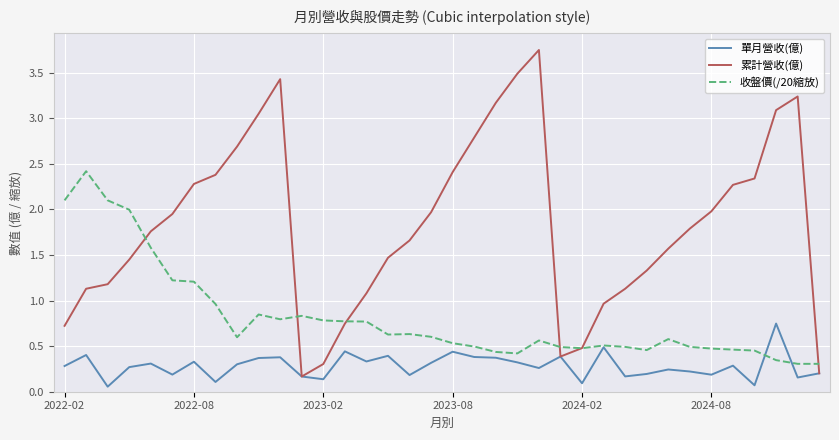

Which series has the largest total across all categories?

累計營收(億)